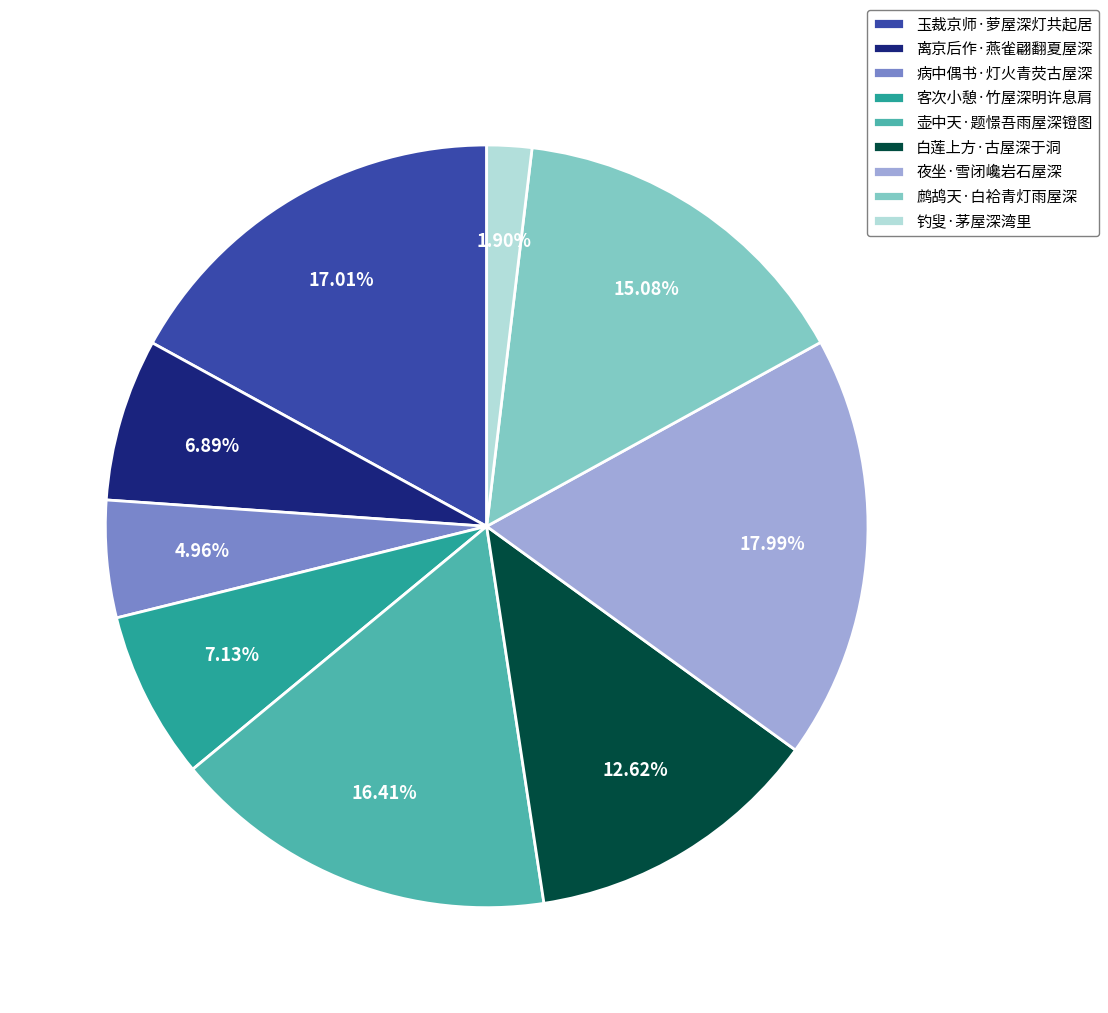

Count the number of slices in the pie.

9